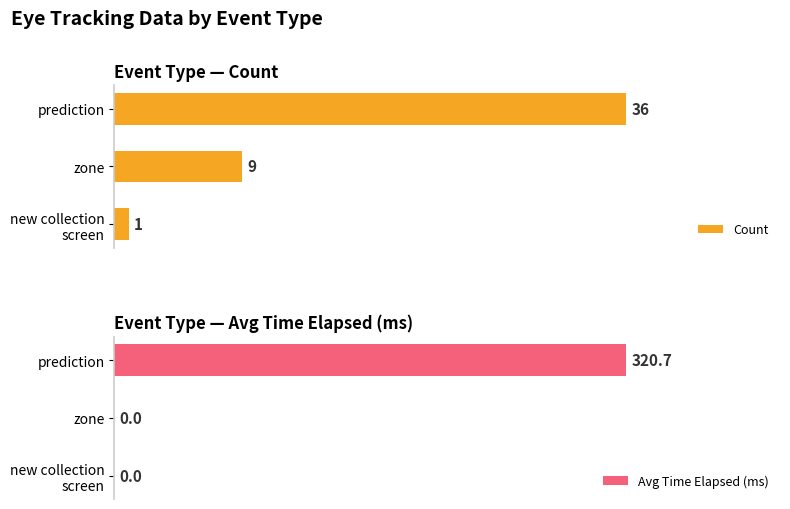

The Avg Time Elapsed (ms) series shows 0.0 at new collection screen. True or false?

True